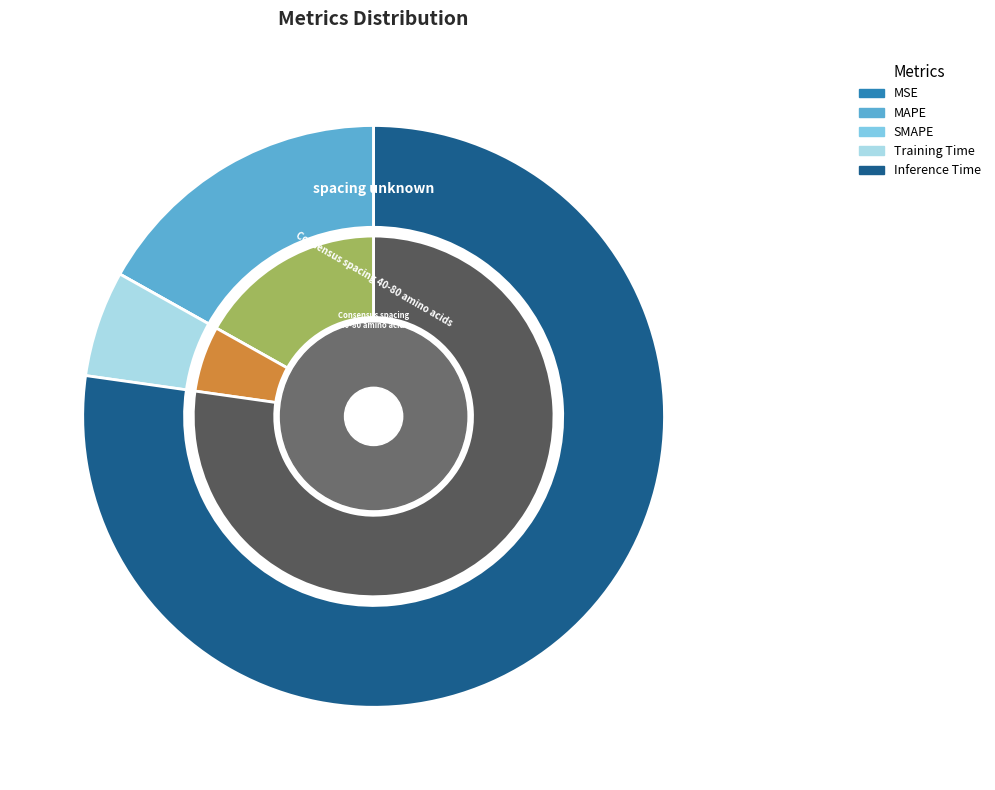

Count the number of slices in the pie.

5